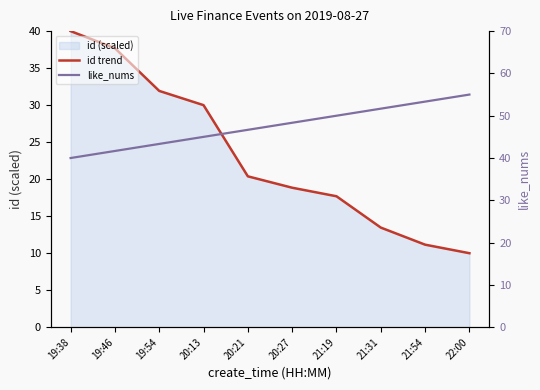

What is the label of the 1st point from the right?

22:00